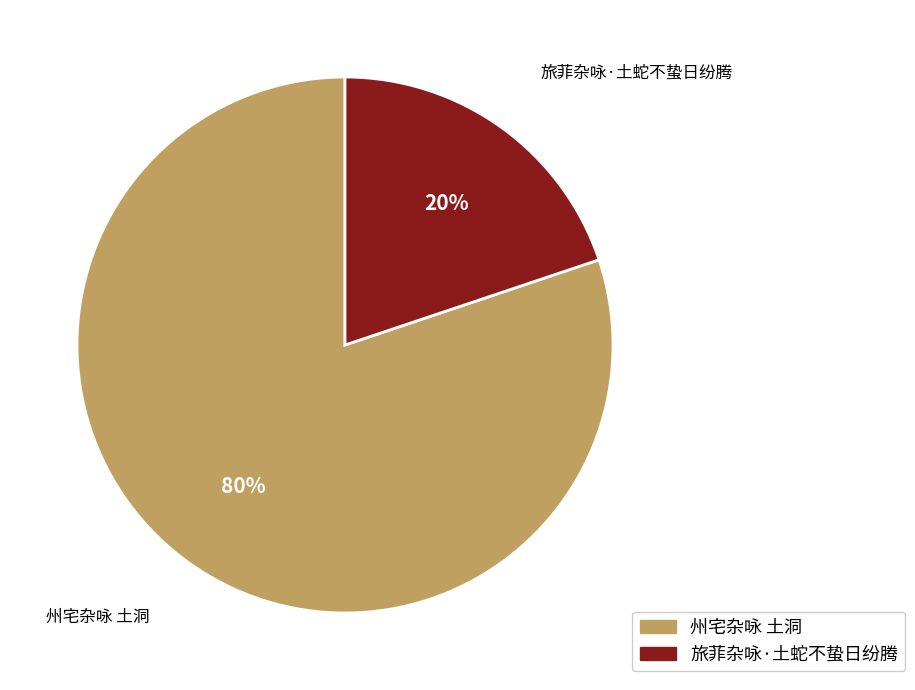

How many slices are in this pie chart?

2